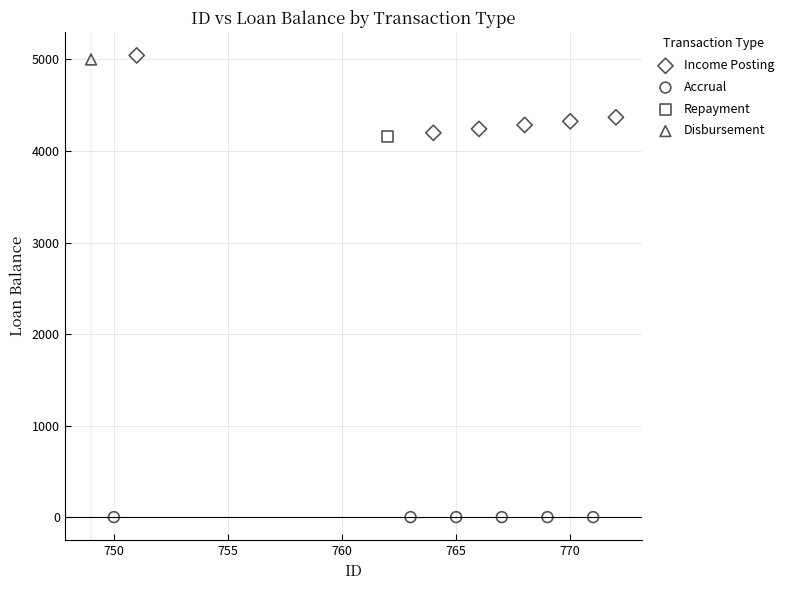

What are all the series names shown in the legend?

Income Posting, Accrual, Repayment, Disbursement